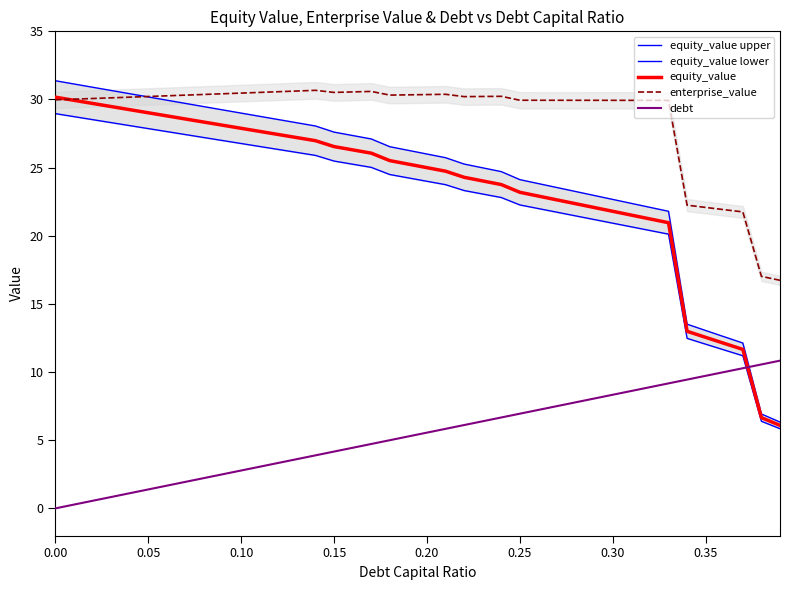

What is the highest value of the debt series?

10.8